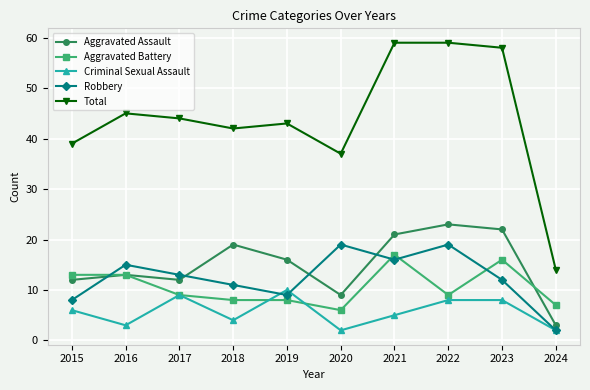

The Robbery series shows 19 at 2020. True or false?

True